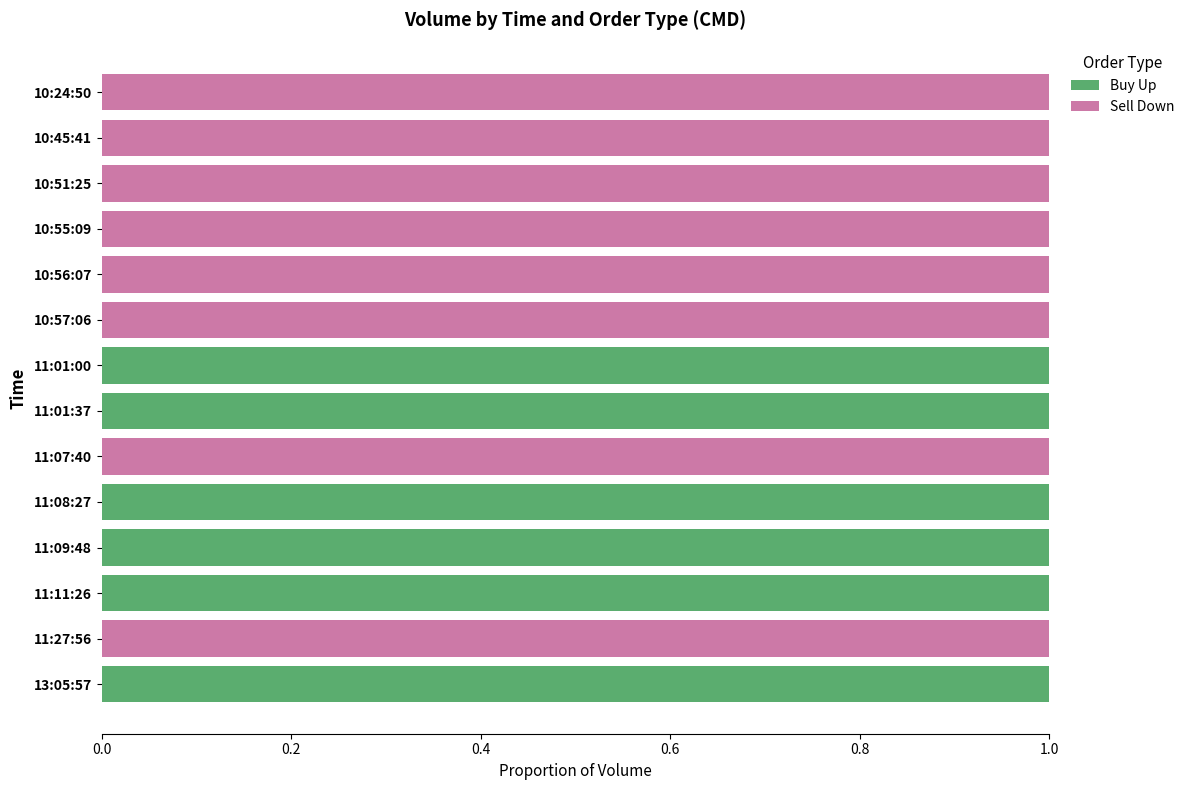

True or false: Buy Up has a value of 1 at 11:01:00.

True